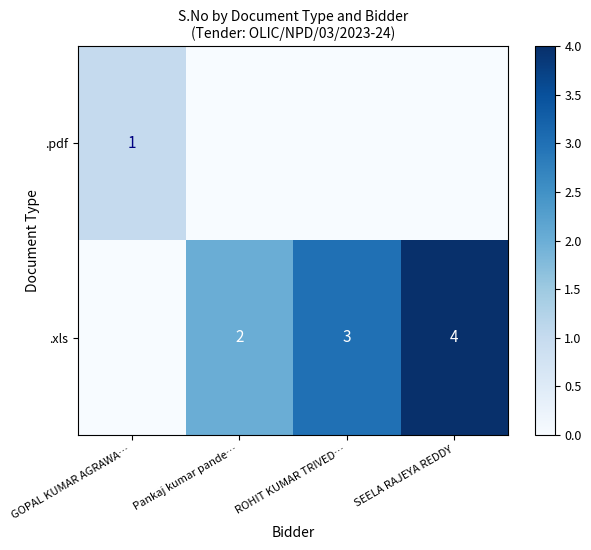

Which category has the highest value across all series?

SEELA RAJEYA REDDY